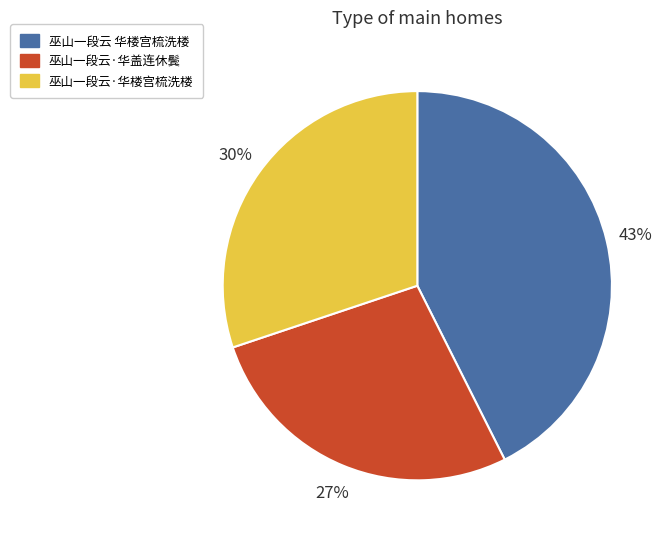

Which category has the biggest portion of the pie?

巫山一段云 华楼宫梳洗楼